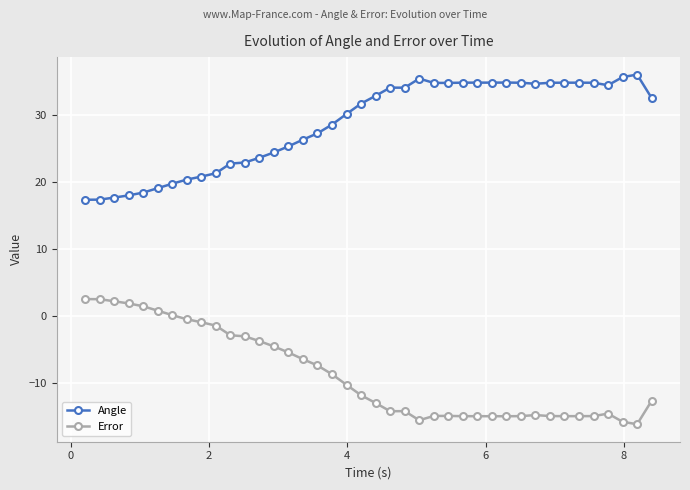

List the series in order of their peak value, lowest first.

Error, Angle